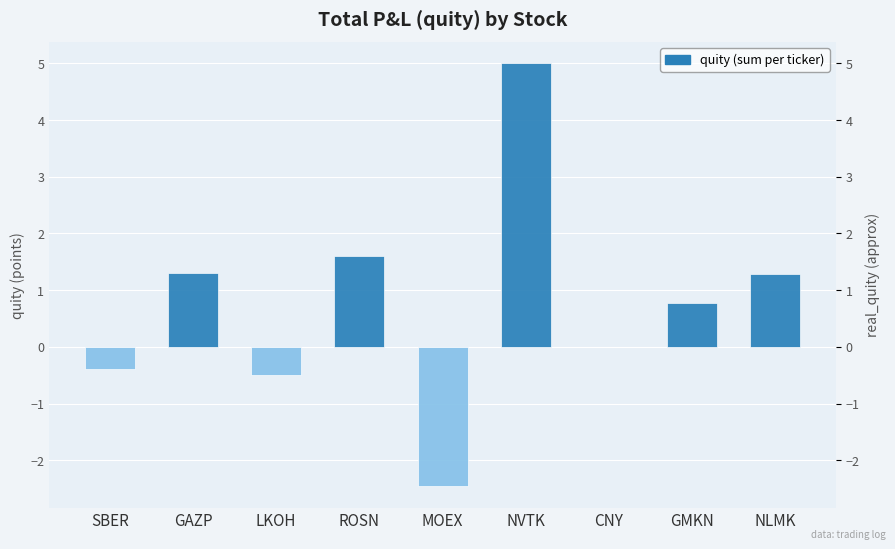

Which has a higher value, NVTK or CNY?

NVTK